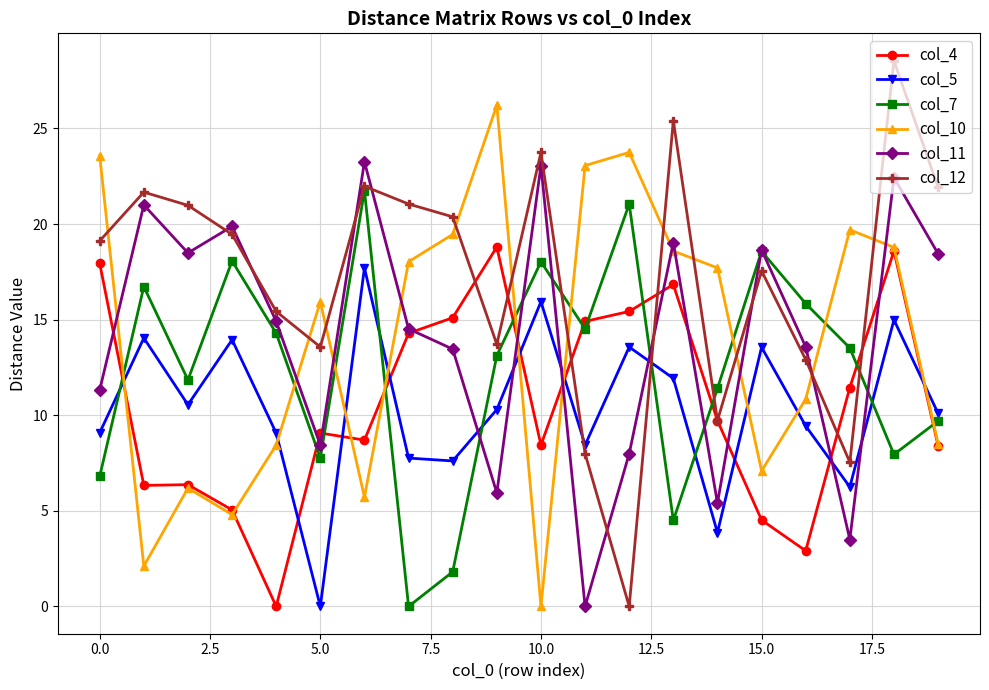

What are all the series names shown in the legend?

col_4, col_5, col_7, col_10, col_11, col_12